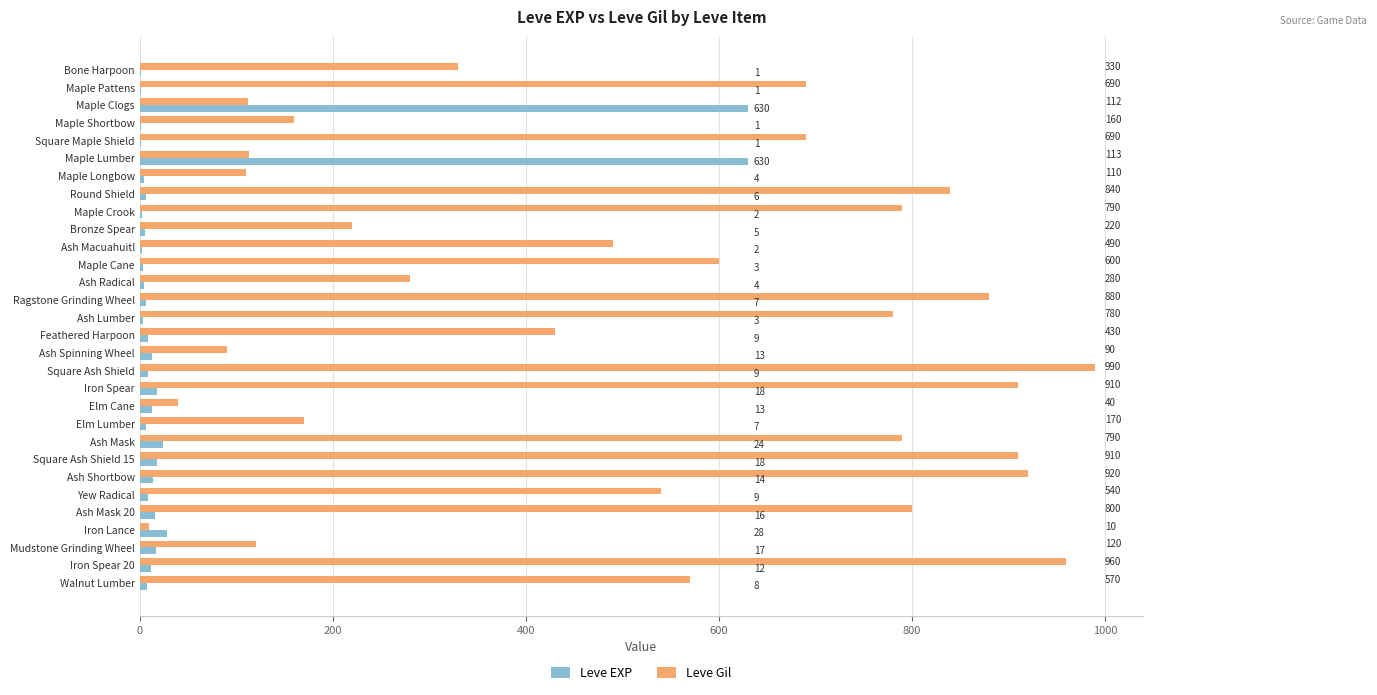

Which category has the highest value across all series?

Square Ash Shield